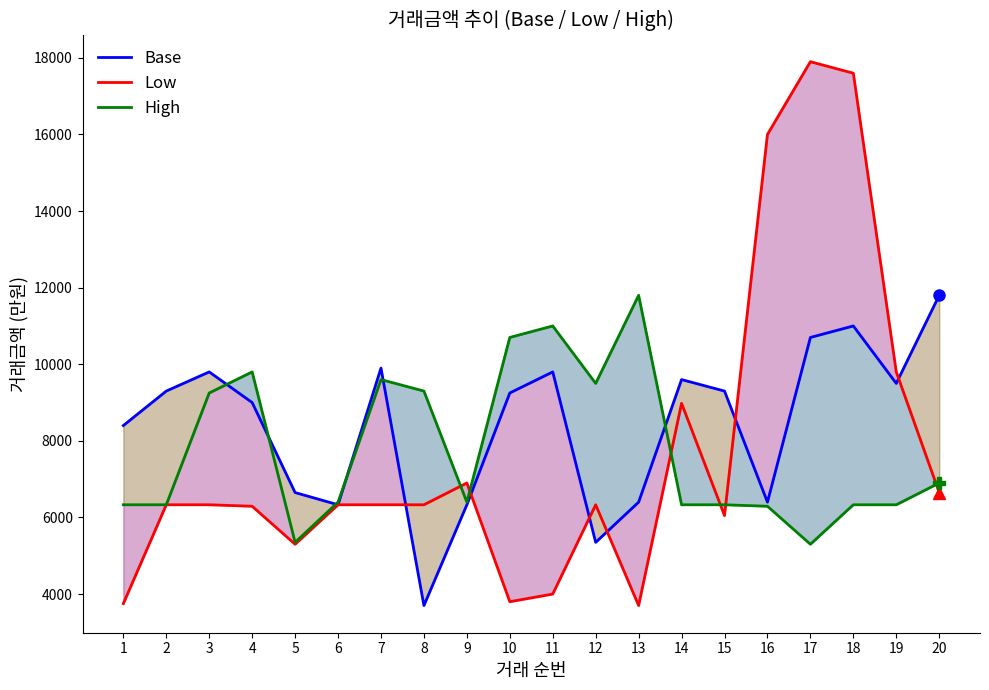

Which category has the highest value in the High series?

13